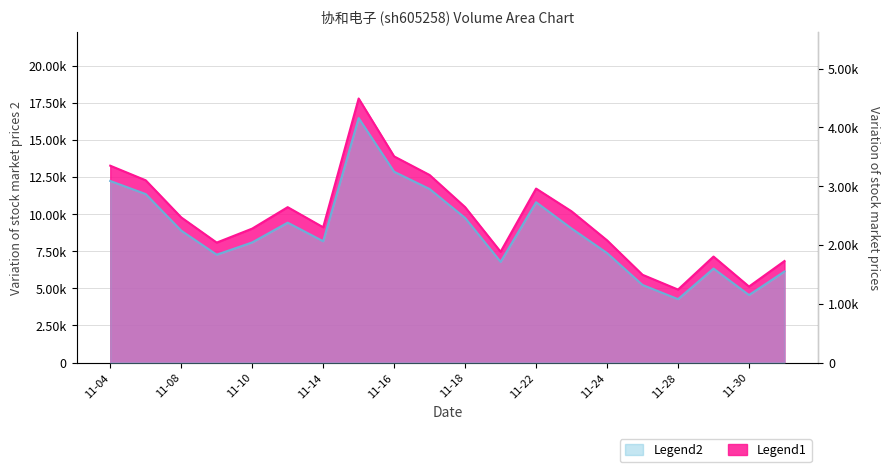

True or false: volume and t_volume cross at least once.

False